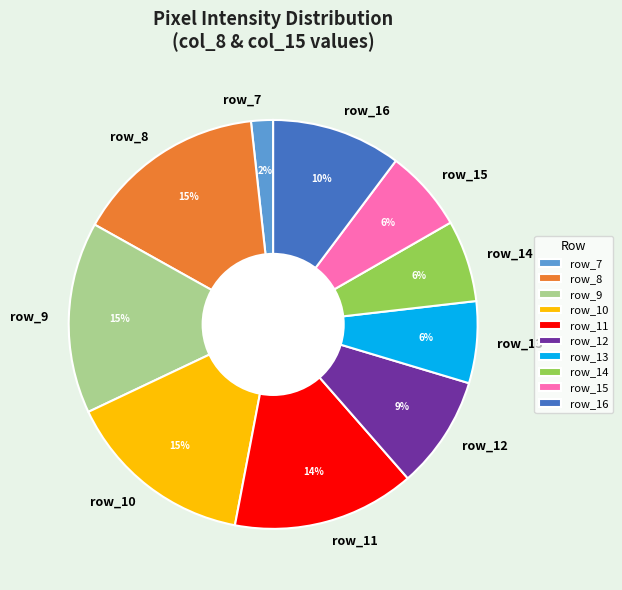

Which has a higher value, row_12 or row_7?

row_12